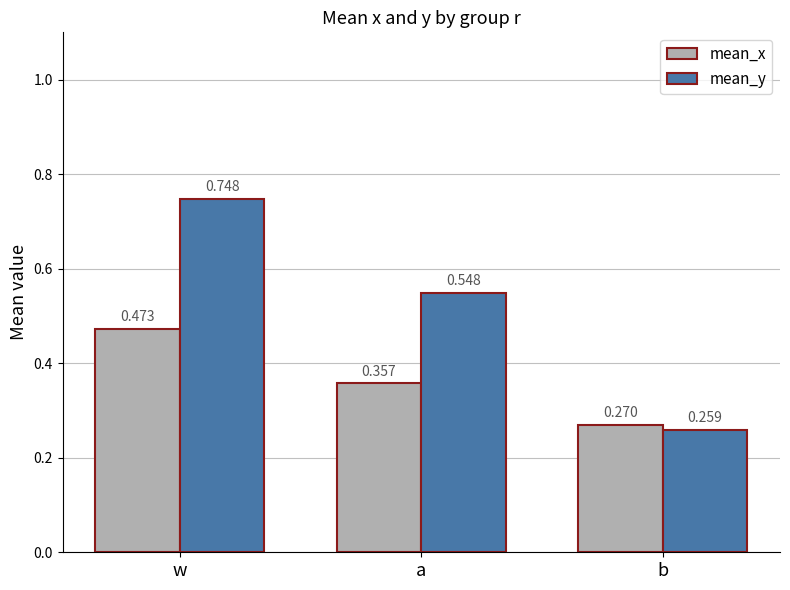

What is the label of the 2nd bar from the right?

a